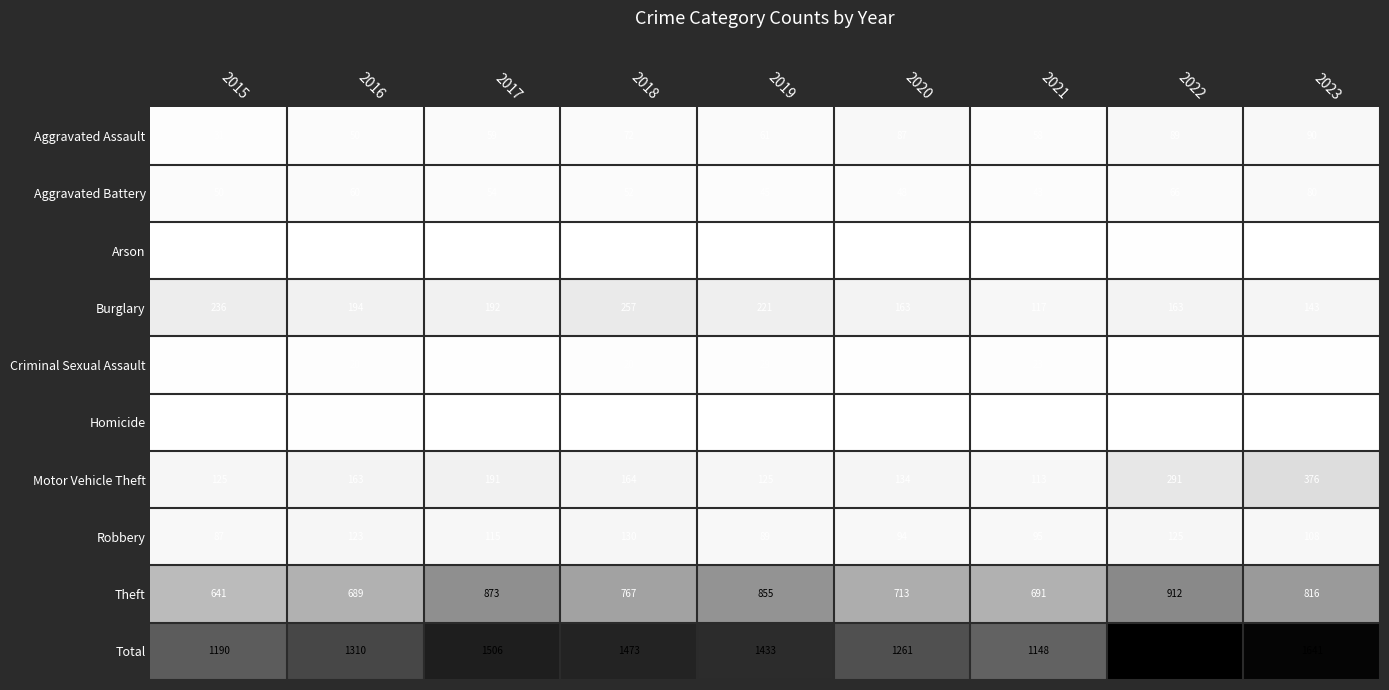

What is the spread (max minus min) of values at 2016?

1307